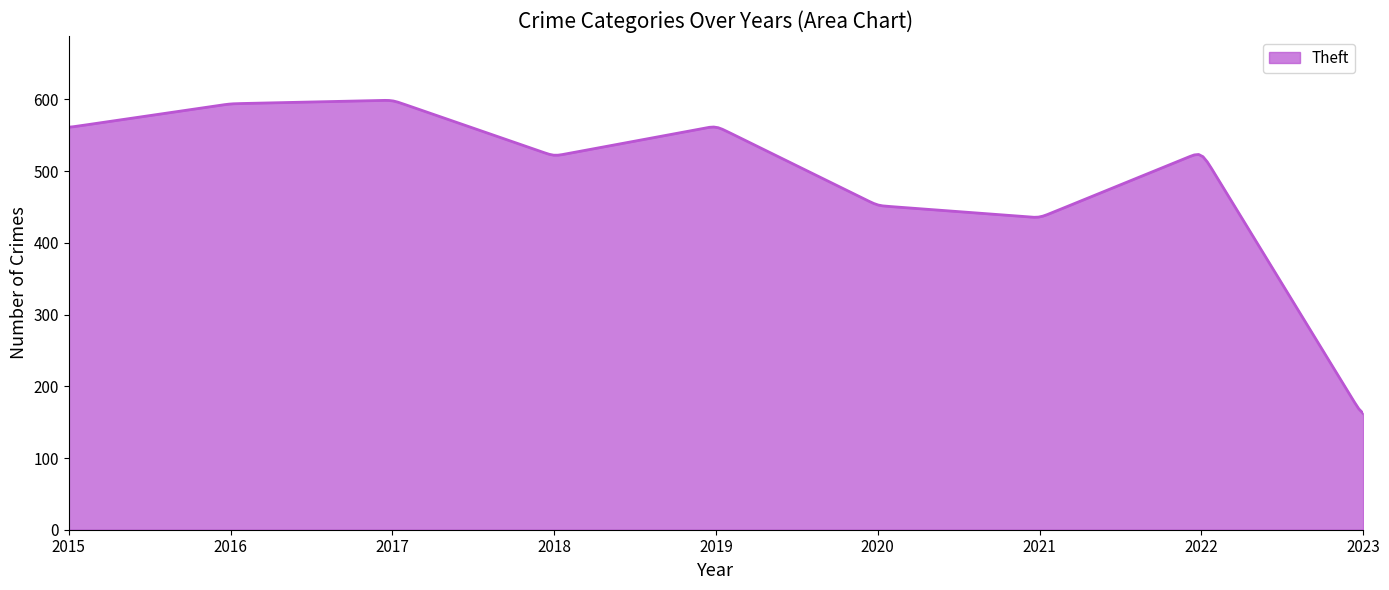

What is the difference between the maximum and minimum values?

436.5